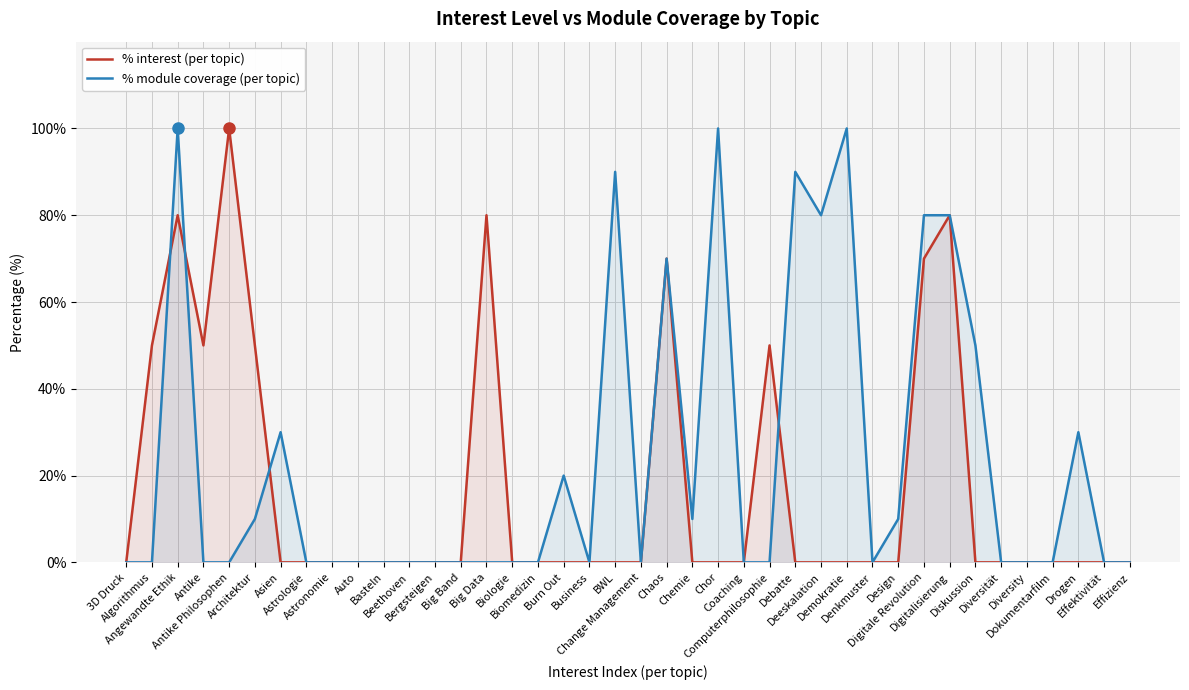

Reading left to right, what are all the values shown in this chart?

% interest (per topic): 0	50	80	50	100	50	0	0	0	0	0	0	0	0	80	0	0	0	0	0	0	70	0	0	0	50	0	0	0	0	0	70	80	0	0	0	0	0	0	0
% module coverage (per topic): 0	0	100	0	0	10	30	0	0	0	0	0	0	0	0	0	0	20	0	90	0	70	10	100	0	0	90	80	100	0	10	80	80	50	0	0	0	30	0	0